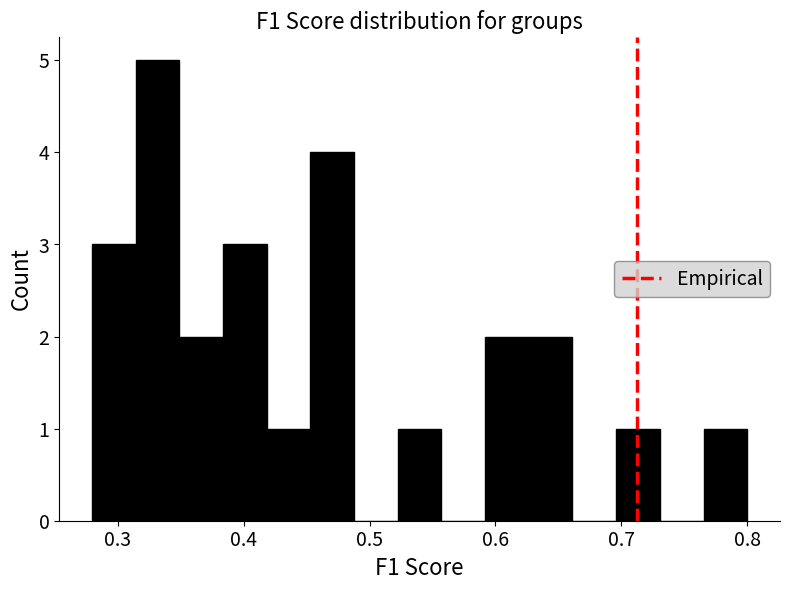

Read against the x-axis, roughly where is the centre of the tallest bar?

0.33